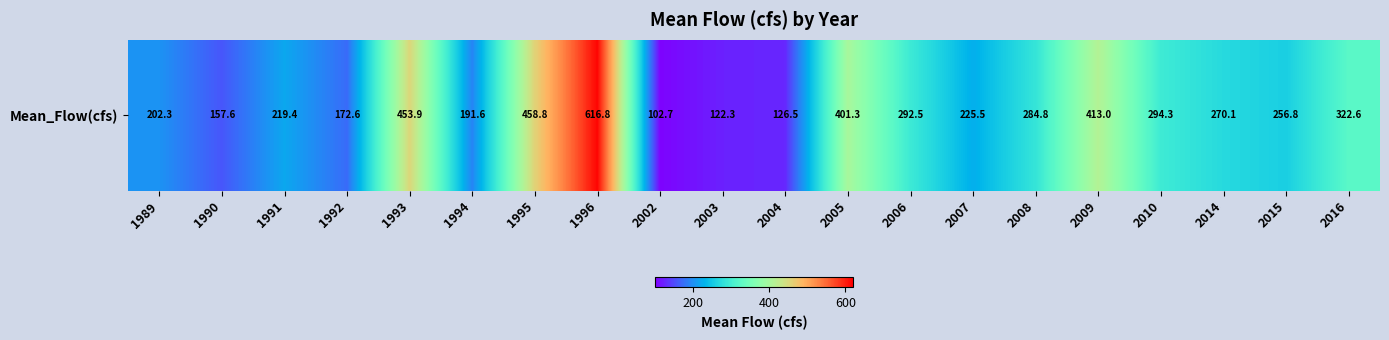

What is the greatest value displayed?

616.8